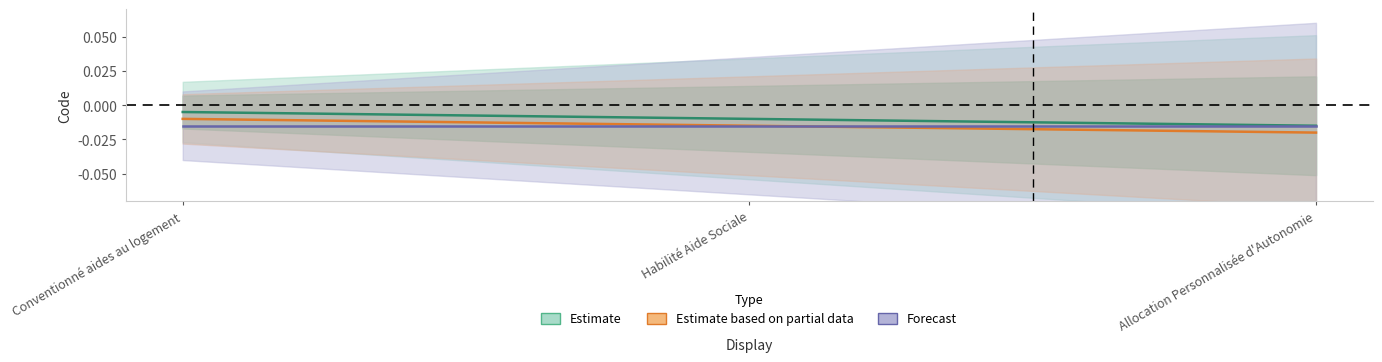

What is the label of the 3rd point from the left?

Allocation Personnalisée d'Autonomie